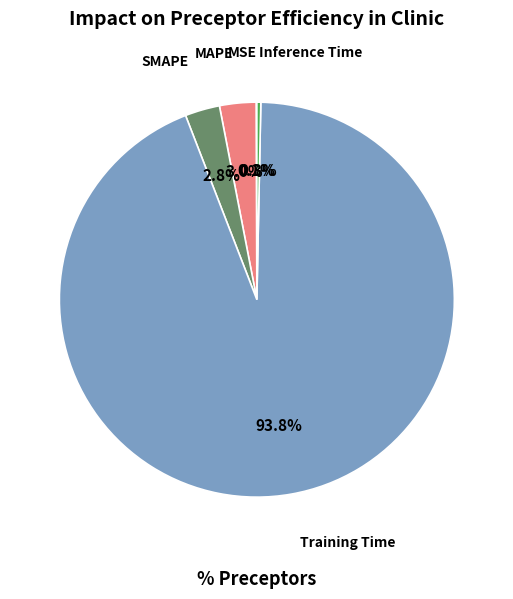

Which category has the biggest portion of the pie?

Training Time